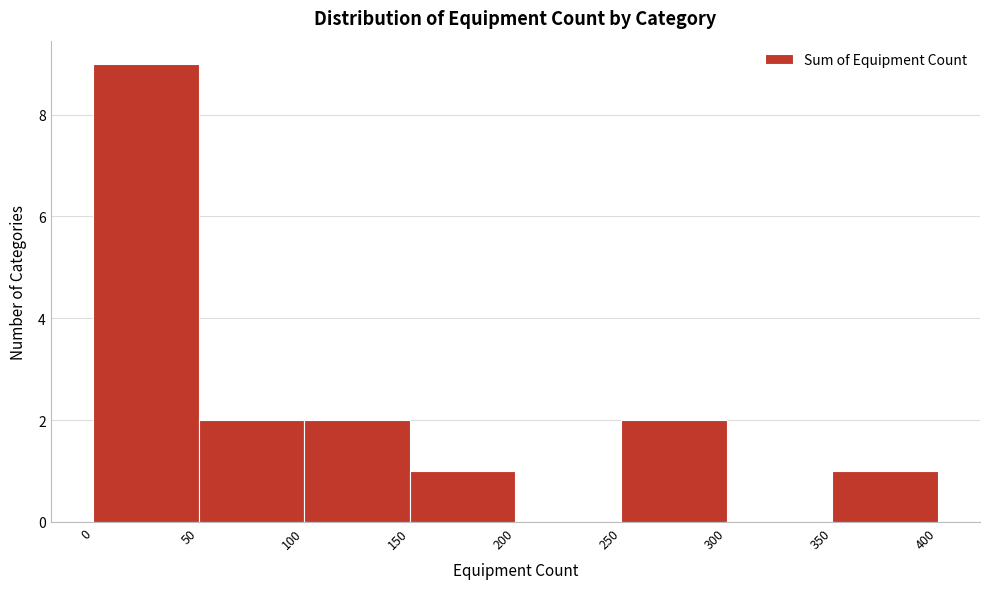

What is the height of the bar covering 350 to 400 on the x-axis? The values are not printed on the chart, so give them approximately, as read against the axis.

1